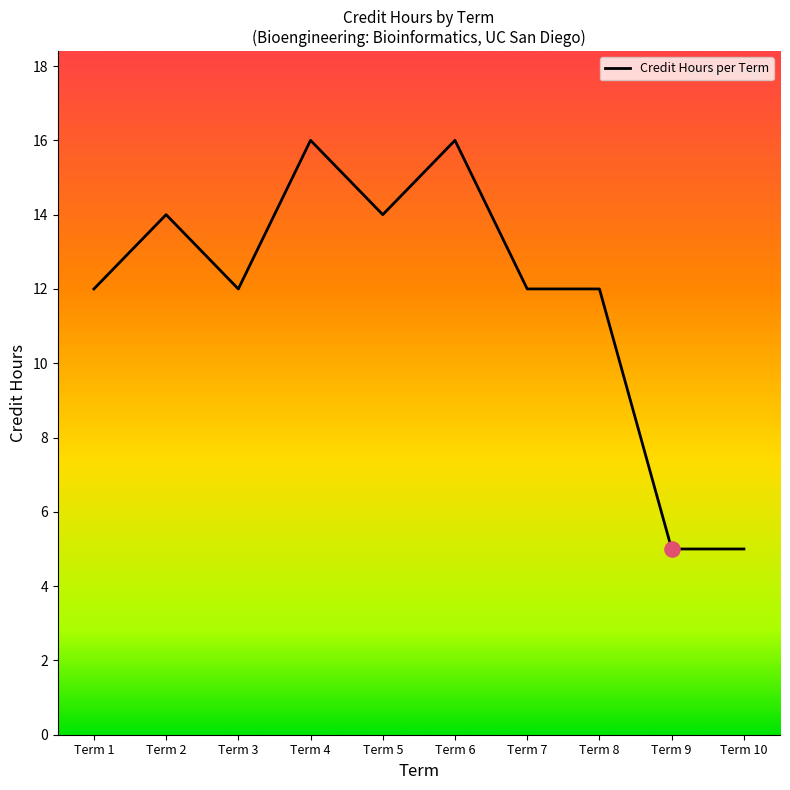

Which has a higher value, Term 5 or Term 1?

Term 5